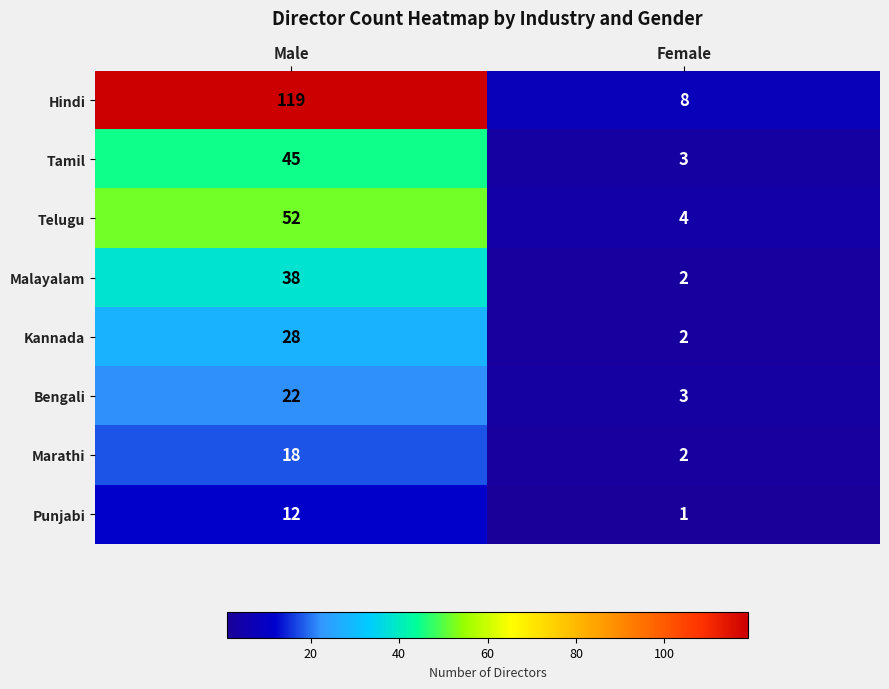

Is it true that Punjabi equals 1 at Female?

True